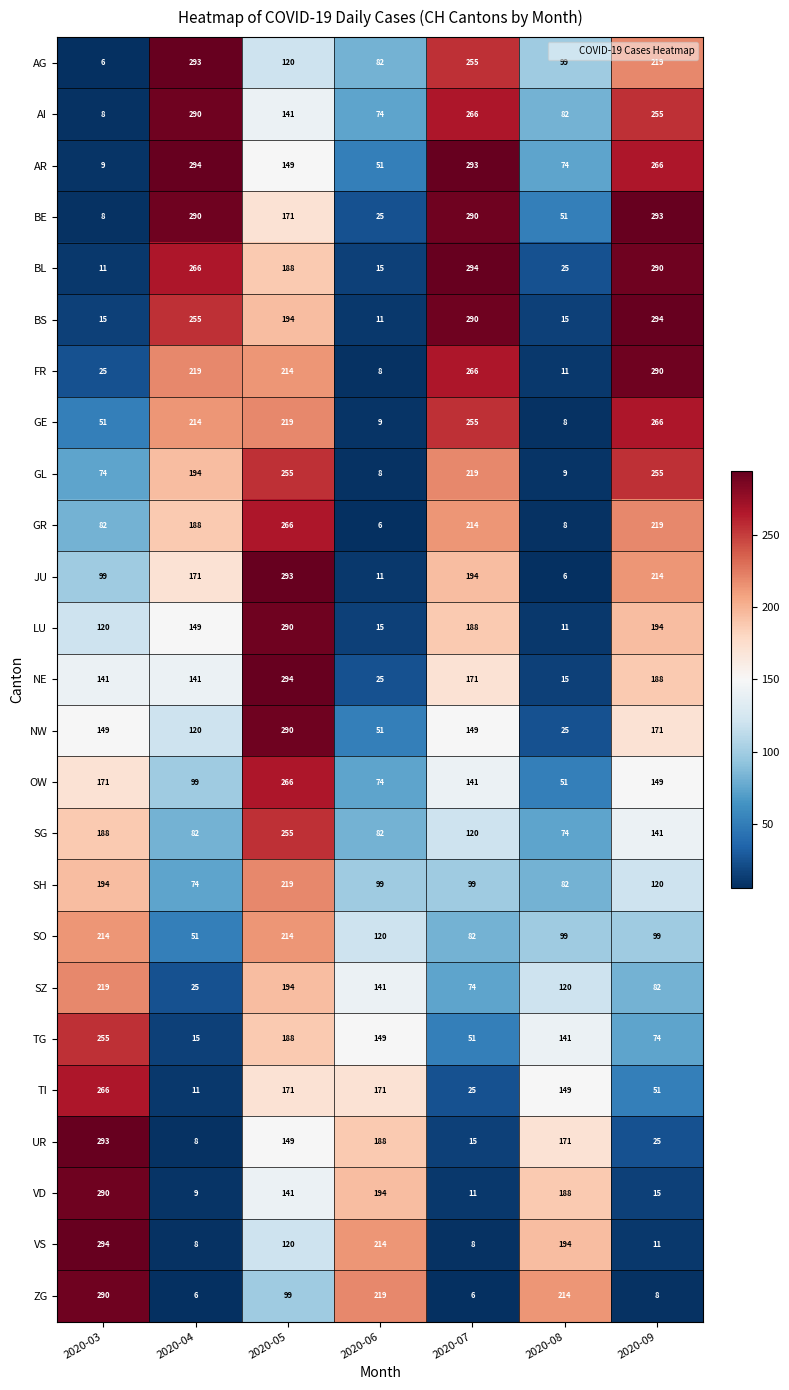

What is the greatest value displayed?

294